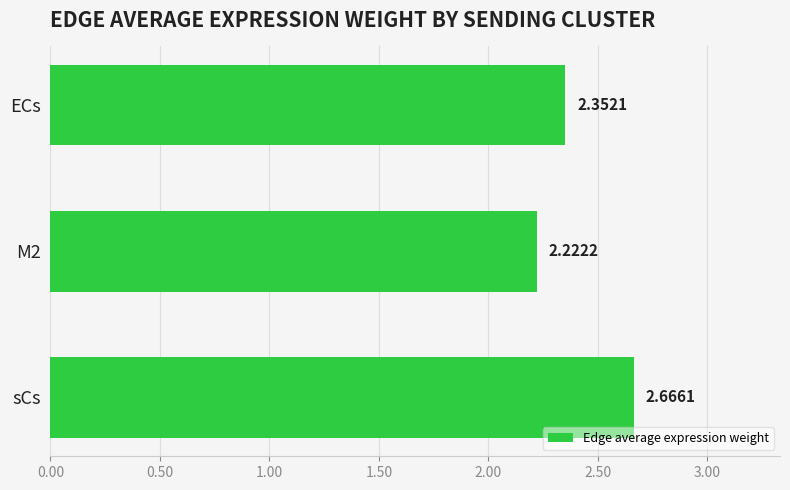

Which label corresponds to the largest value in the chart?

sCs